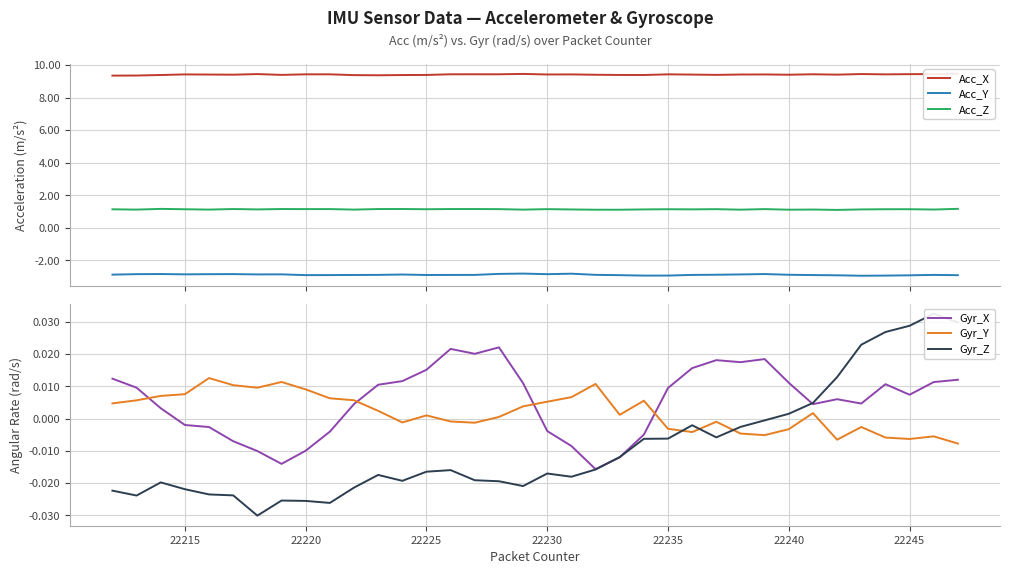

What is the maximum value for Acc_Y?

-2.8